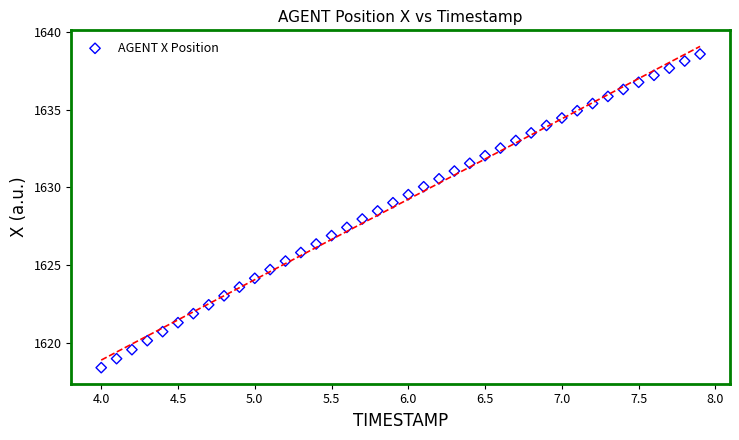

What is the range of X values (max minus min)?

3.9